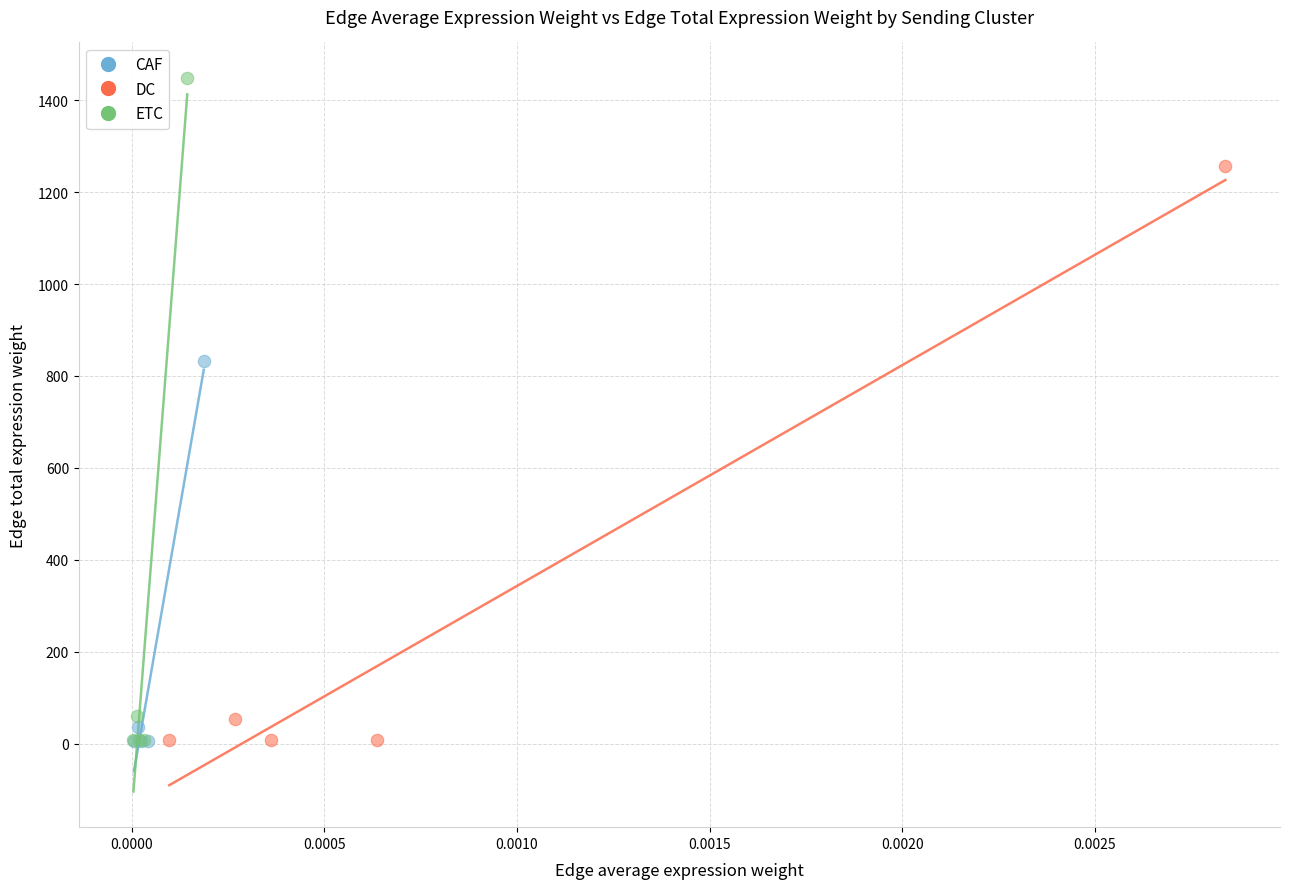

Which series has the widest spread of Y values?

ETC